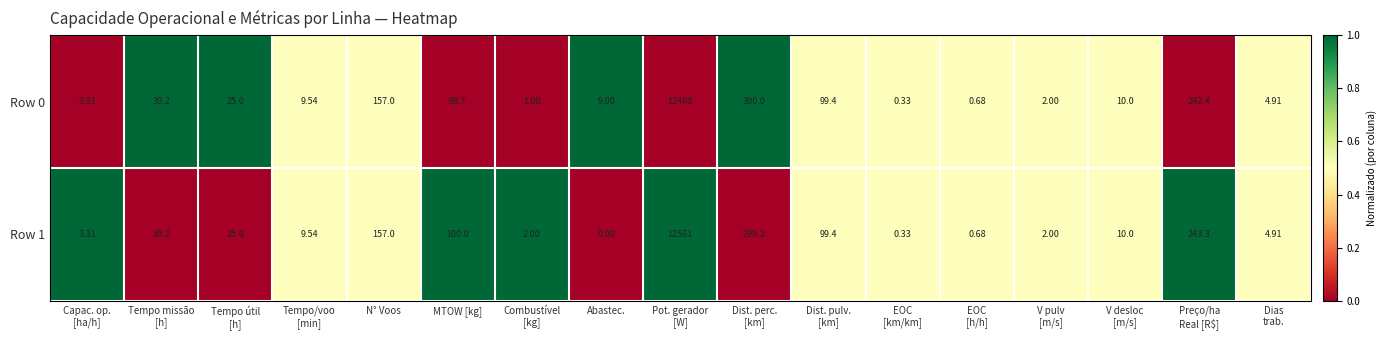

Which category has the lowest value in the Row 1 series?

Abastec.